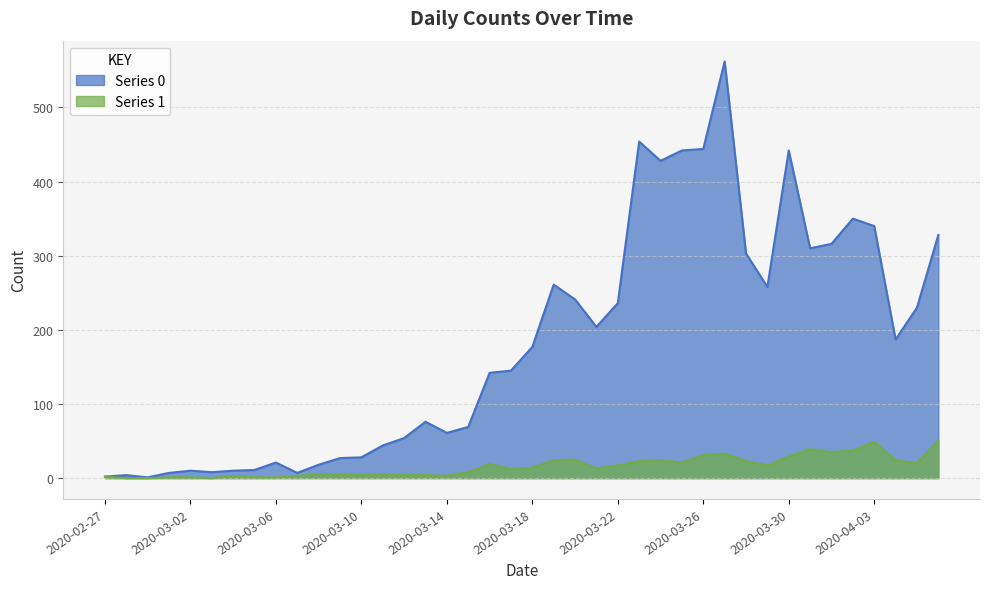

How many interior local valleys does the Series 1 series have?

9